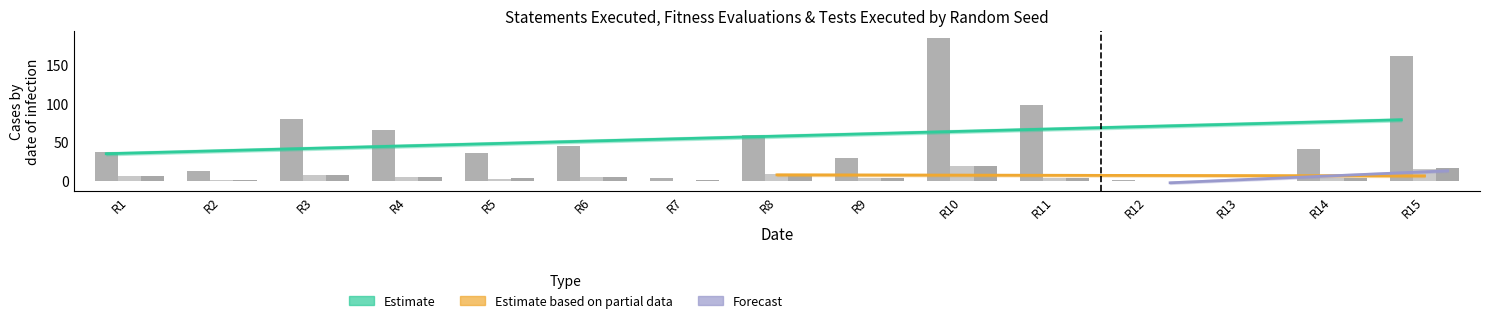

Rank the series by their maximum value, from lowest to highest.

Fitness_Evaluations, Tests_Executed, Statements_Executed